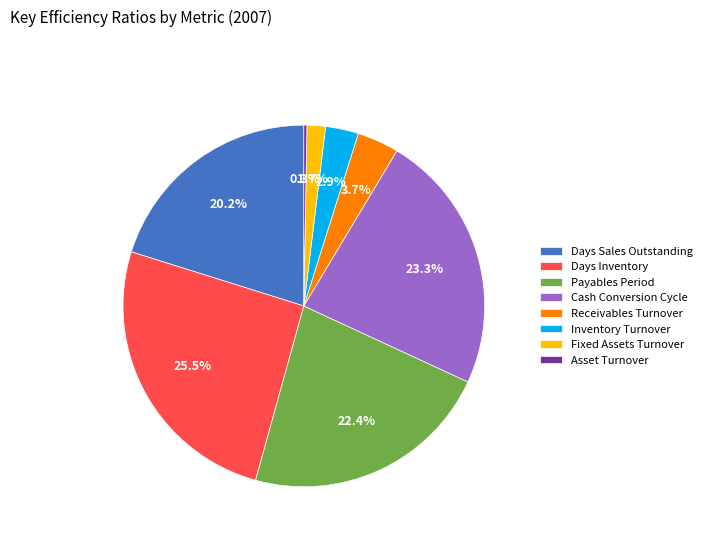

Which slice is the largest?

Days Inventory